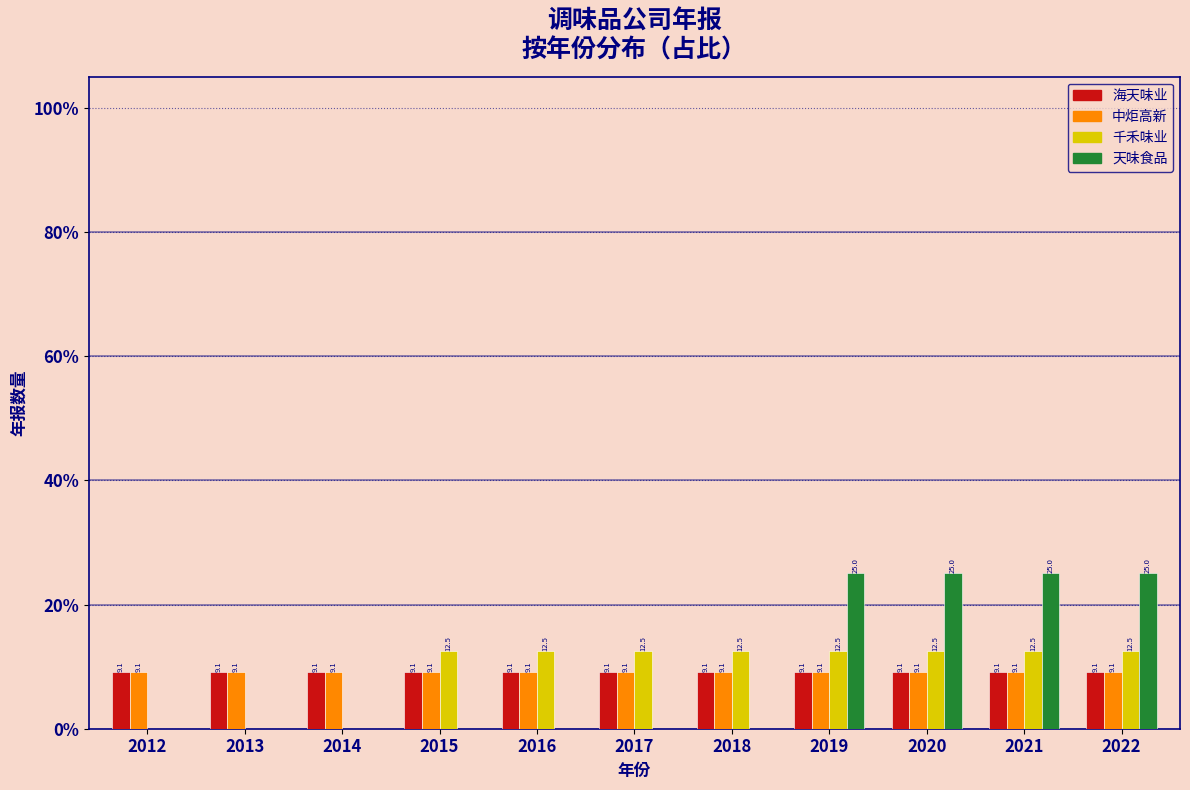

Reading right to left, extract all data points from this chart.

海天味业: 2022=9.1	2021=9.1	2020=9.1	2019=9.1	2018=9.1	2017=9.1	2016=9.1	2015=9.1	2014=9.1	2013=9.1	2012=9.1
中炬高新: 2022=9.1	2021=9.1	2020=9.1	2019=9.1	2018=9.1	2017=9.1	2016=9.1	2015=9.1	2014=9.1	2013=9.1	2012=9.1
千禾味业: 2022=12.5	2021=12.5	2020=12.5	2019=12.5	2018=12.5	2017=12.5	2016=12.5	2015=12.5	2014=0.0	2013=0.0	2012=0.0
天味食品: 2022=25.0	2021=25.0	2020=25.0	2019=25.0	2018=0.0	2017=0.0	2016=0.0	2015=0.0	2014=0.0	2013=0.0	2012=0.0